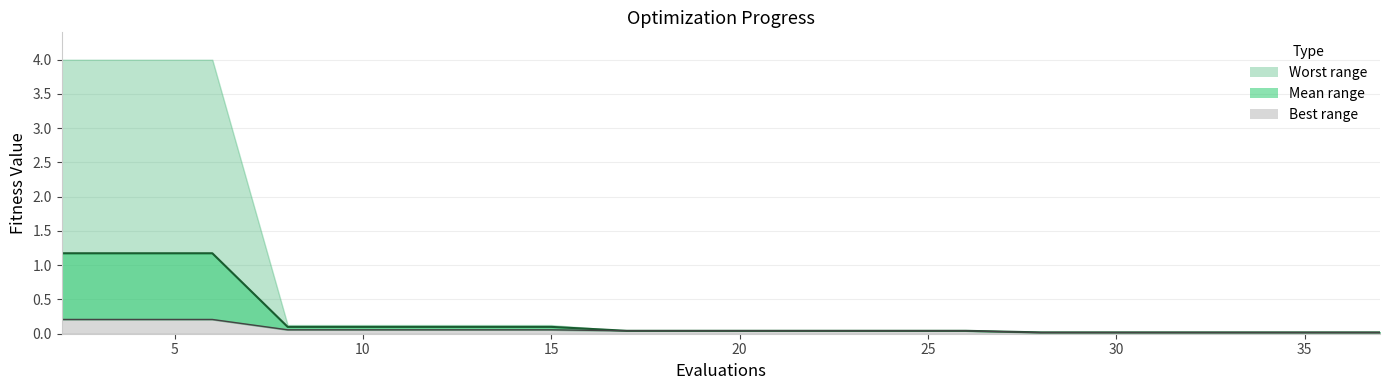

At how many categories does at least one series exceed 0?

20